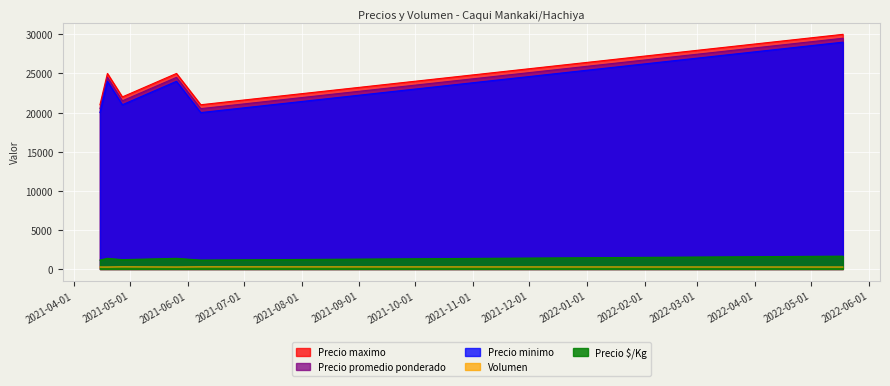

At which label does Precio minimo first exceed 25000?

2022-05-18